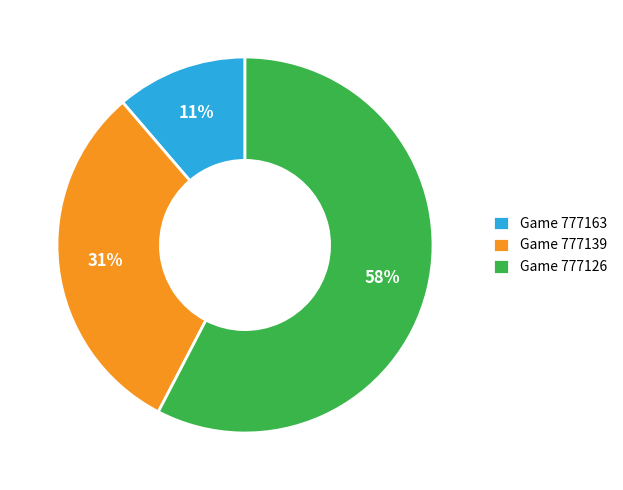

To the nearest percent, what is the combined percentage of Game 777126 and Game 777139?

89%